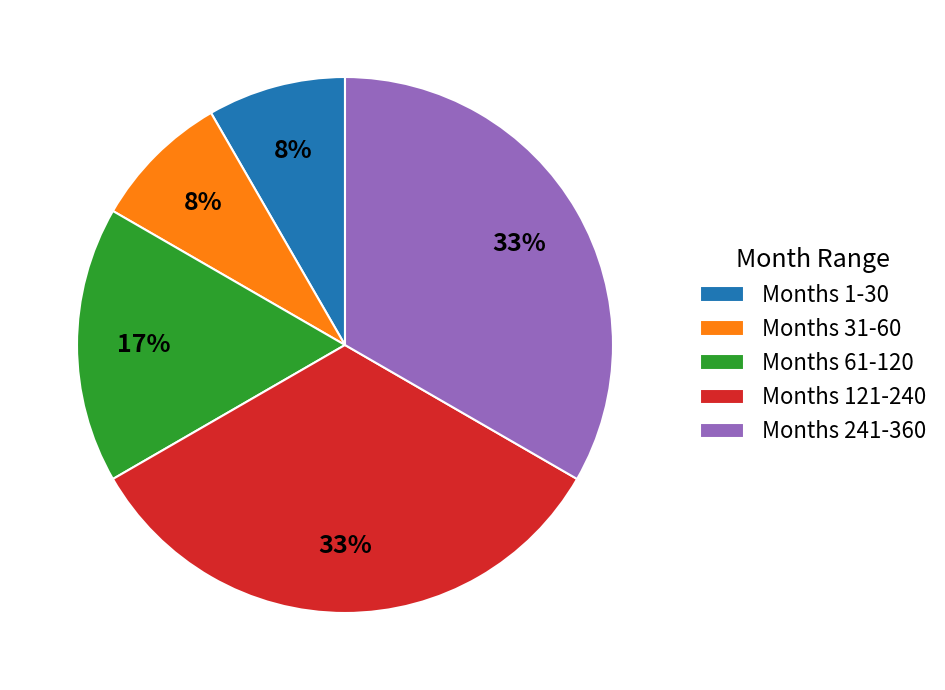

The Months 31-60 slice represents 1% of the pie. True or false?

False